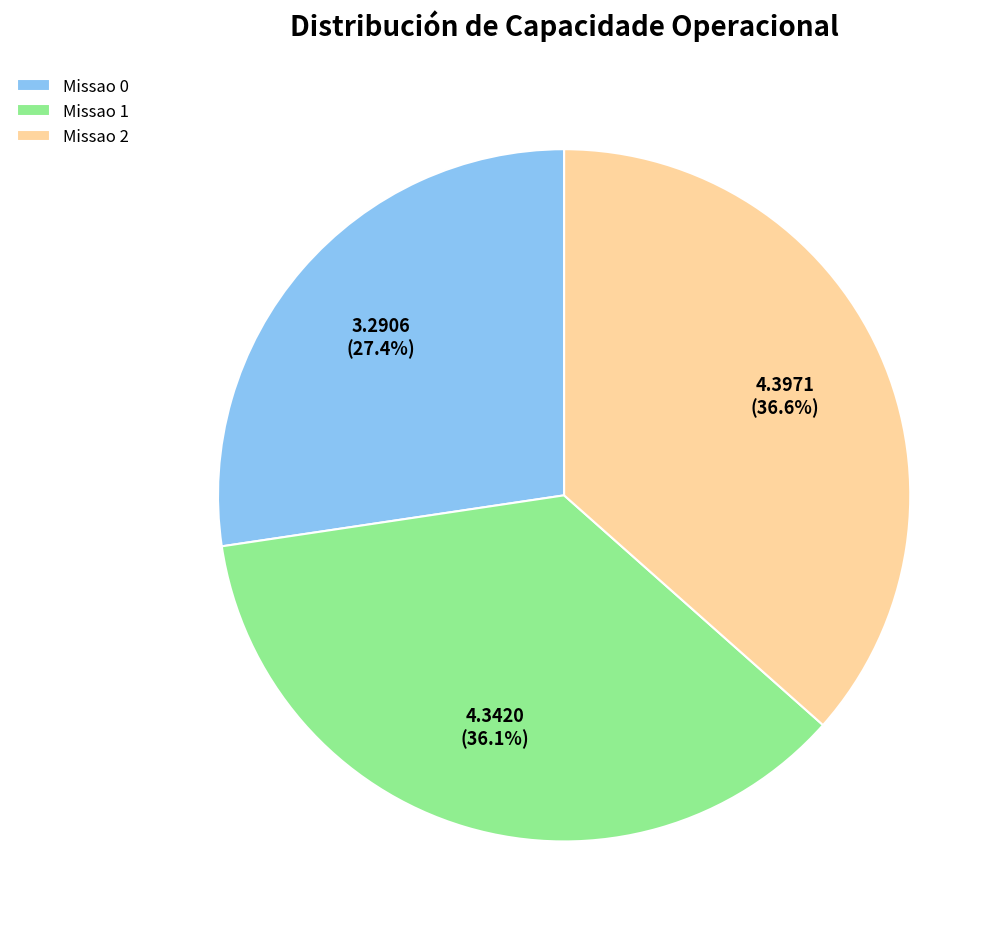

Do Missao 0 and Missao 1 together represent more than half of the pie?

Yes